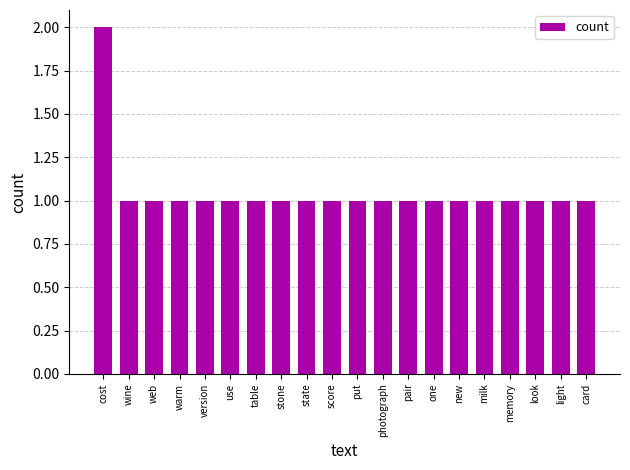

What is the ratio of the value at new to the value at stone?

1.0